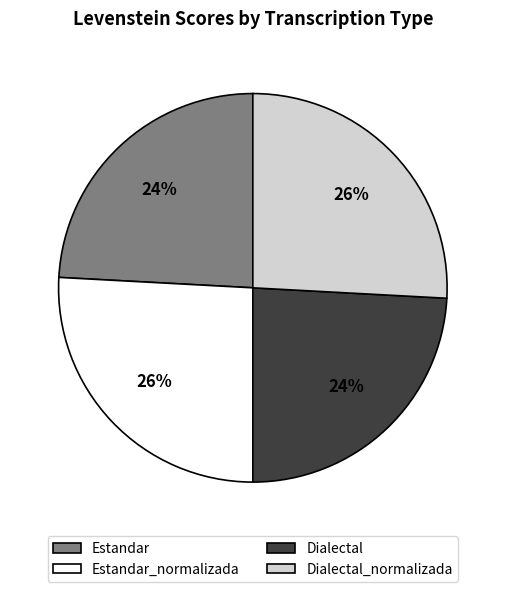

Count the number of slices in the pie.

4